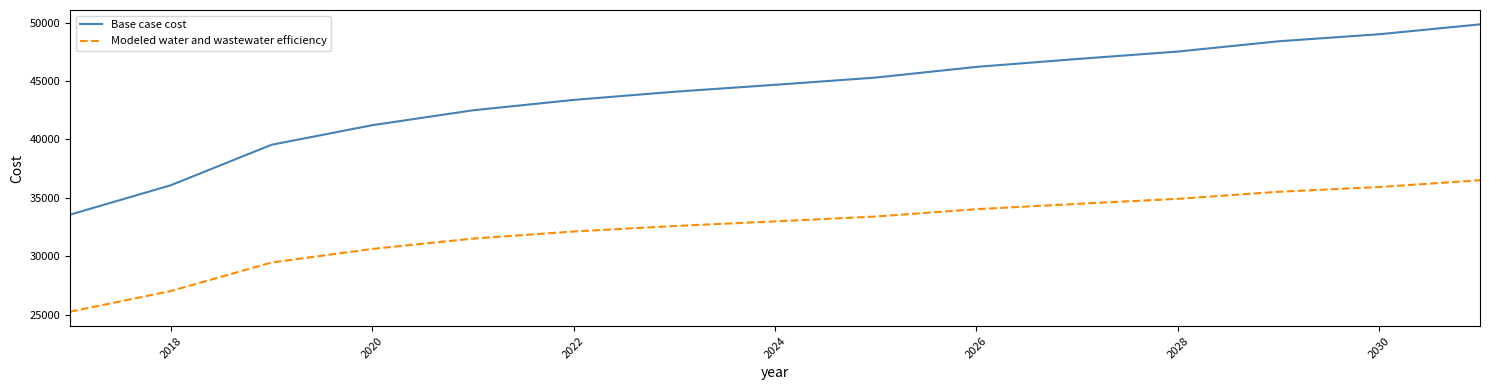

Rank the series by their maximum value, from highest to lowest.

Base case cost, Modeled water and wastewater efficiency